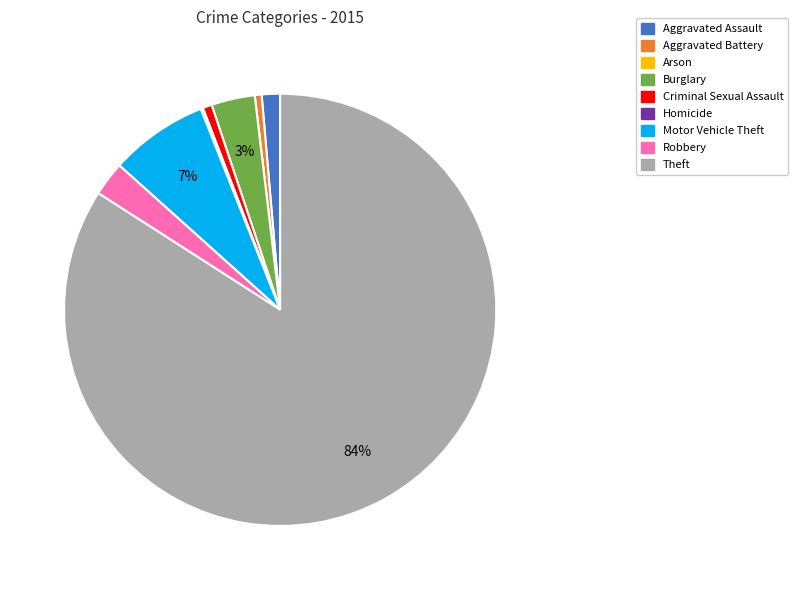

Combined, do Robbery and Criminal Sexual Assault account for over 50%?

No